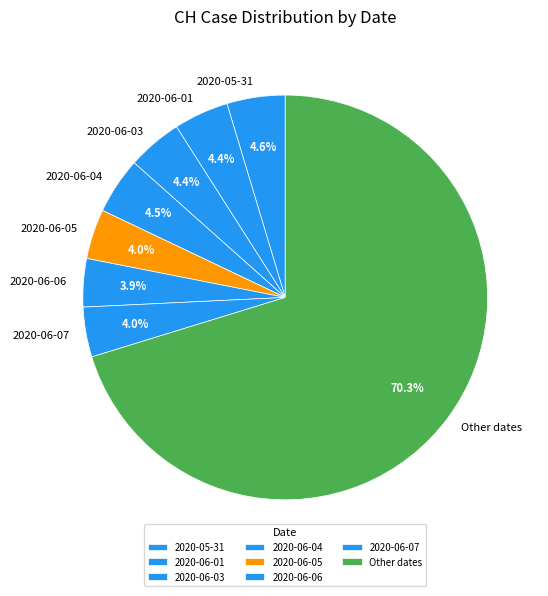

To the nearest percent, what is the difference between the largest and smallest slice percentages?

66%